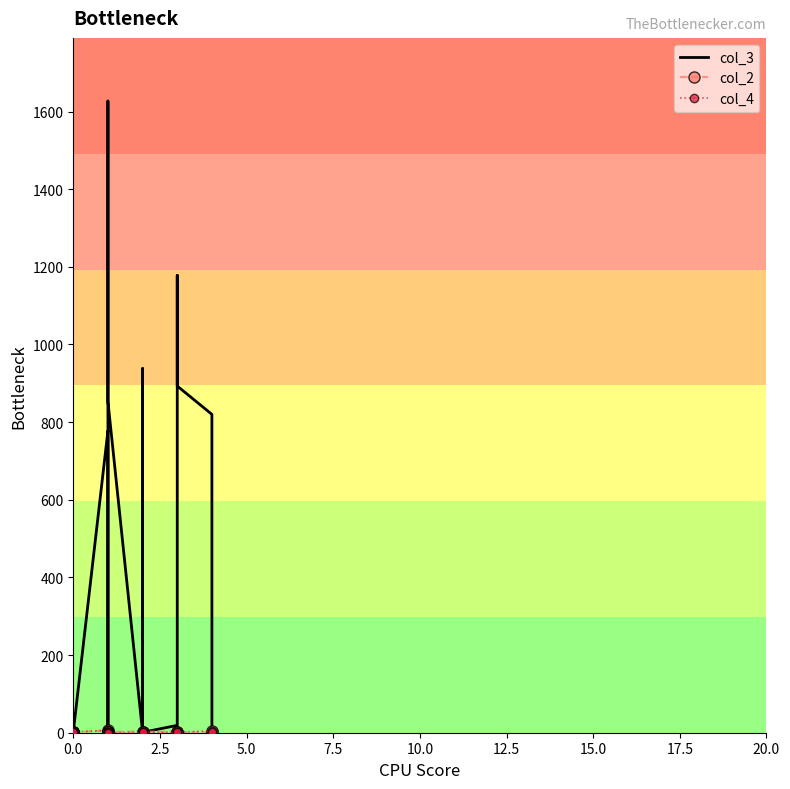

The value of col_2 at 9 is 0. True or false?

False